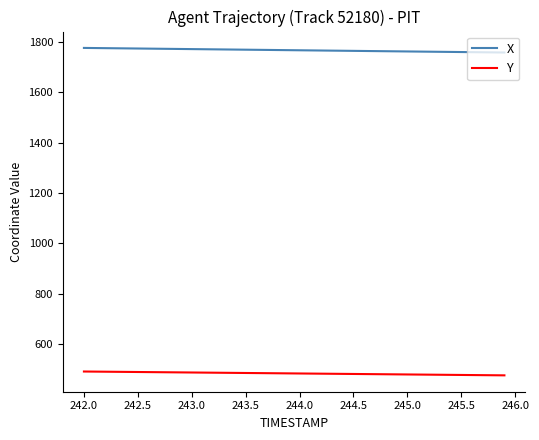

What are all the series names shown in the legend?

X, Y